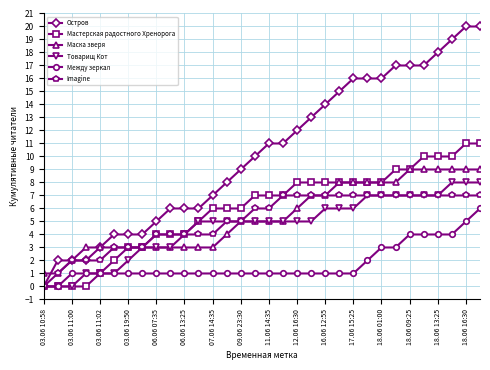

How many lines are shown in the chart?

6